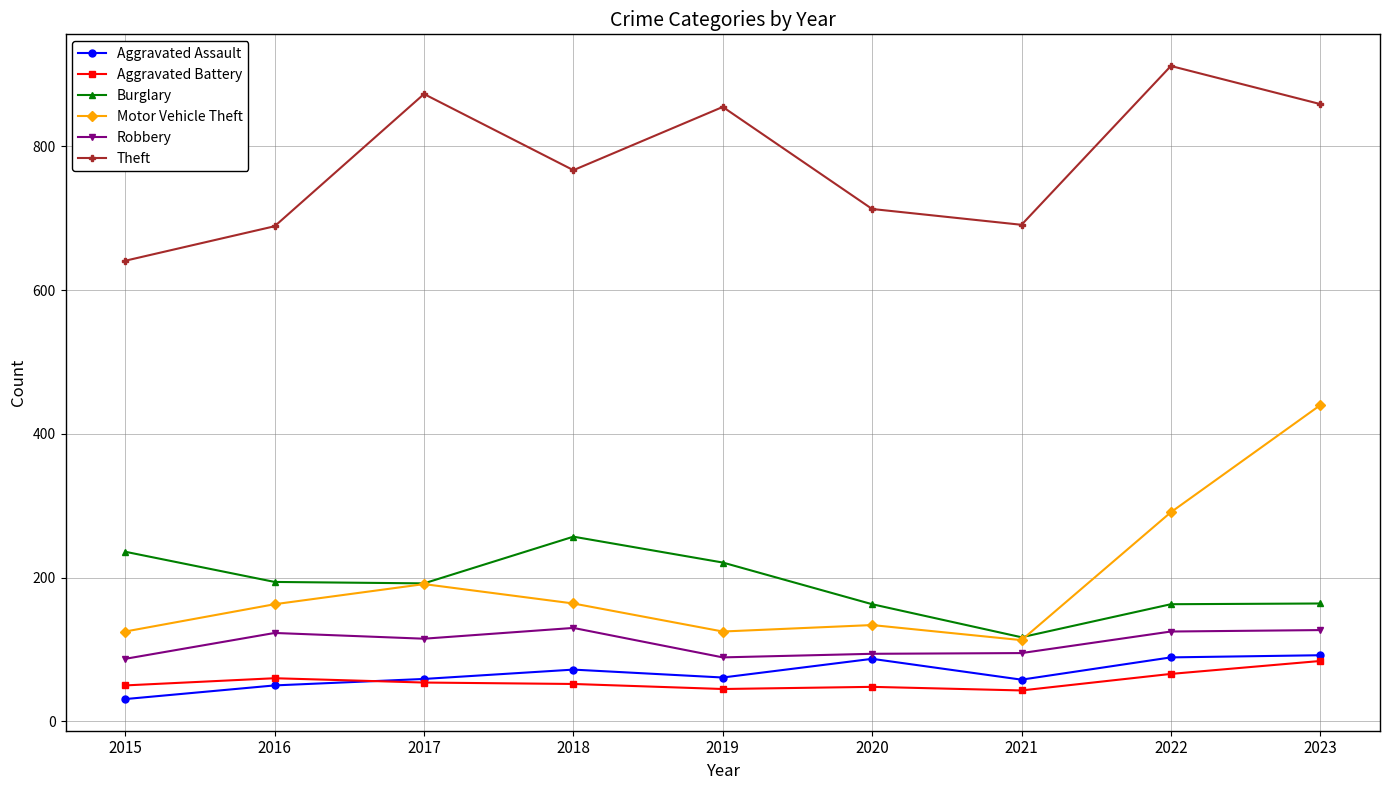

Which series has the widest spread of values?

Motor Vehicle Theft